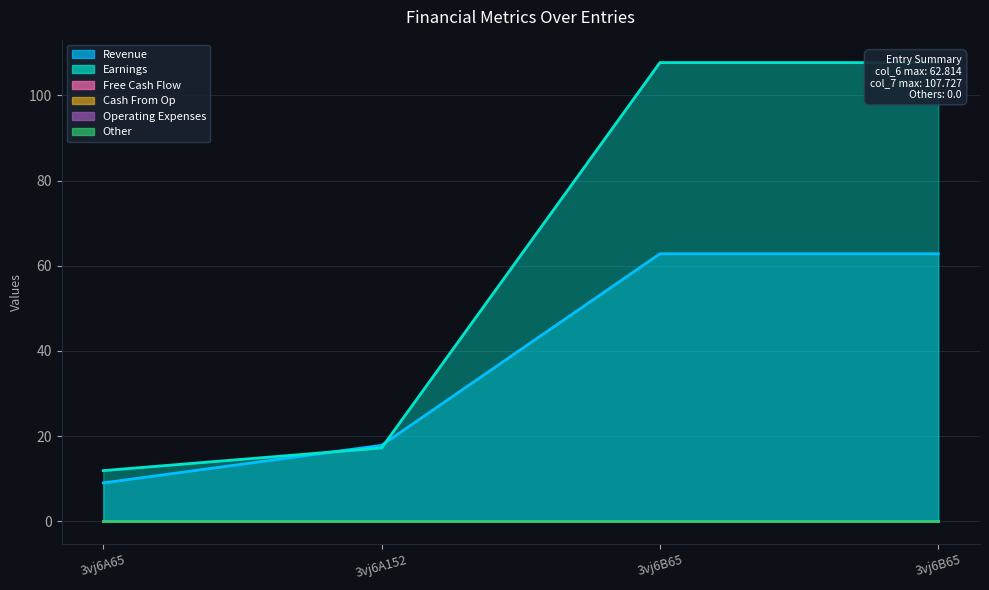

Is the value of col_3 at 3vj6A152 greater than the value of col_6 at 3vj6B65?

No